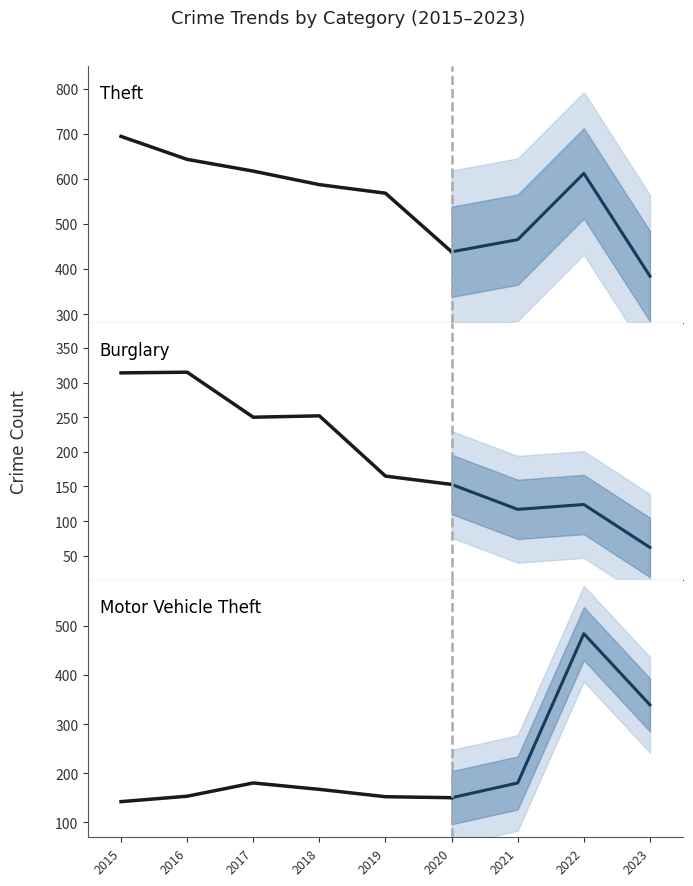

Is this an area chart (filled region under the line)?

No